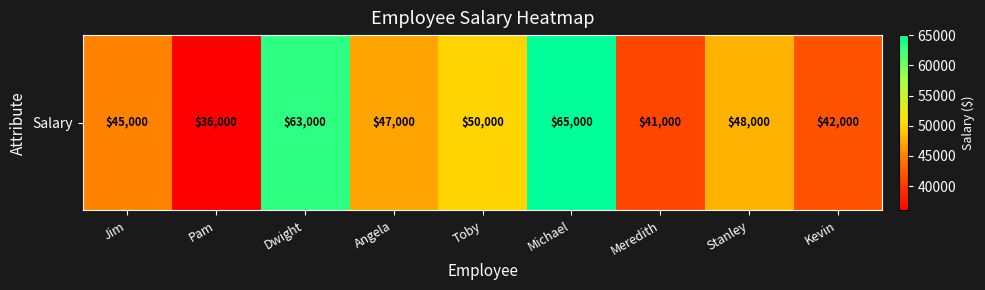

Reading left to right, list all the values displayed in this chart.

45000	36000	63000	47000	50000	65000	41000	48000	42000